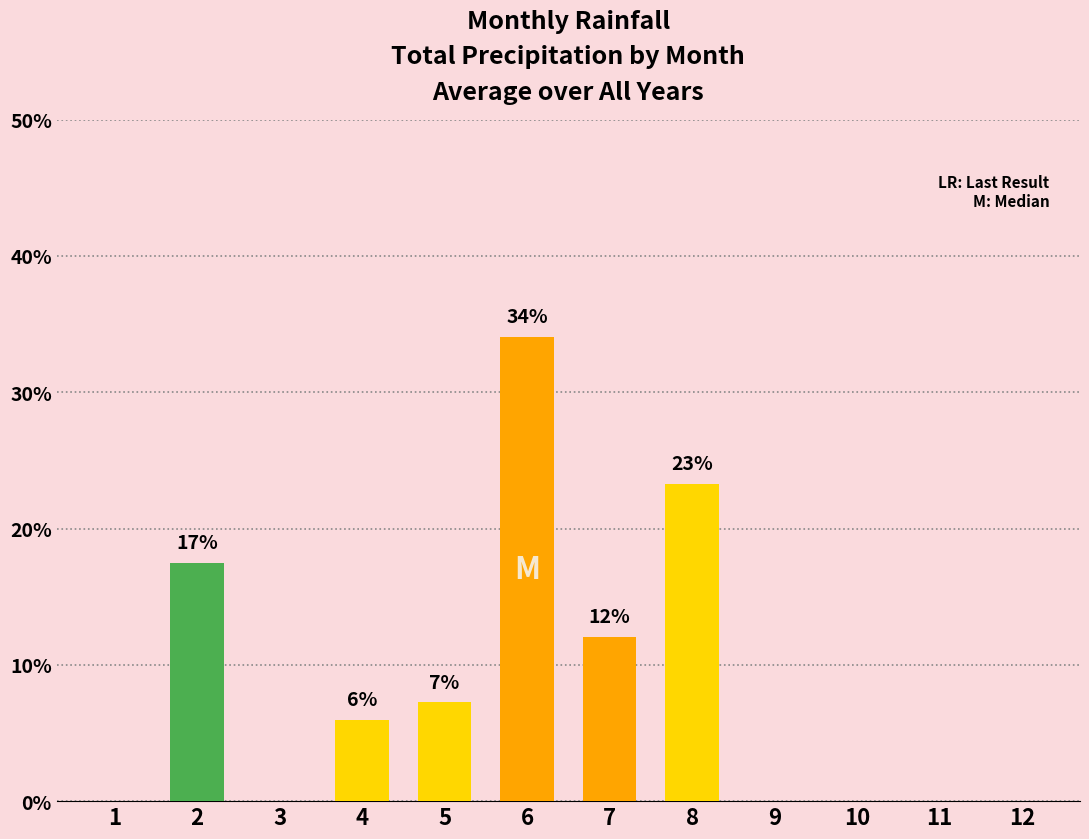

What is the sum of the values at 12 and 4?

5.9